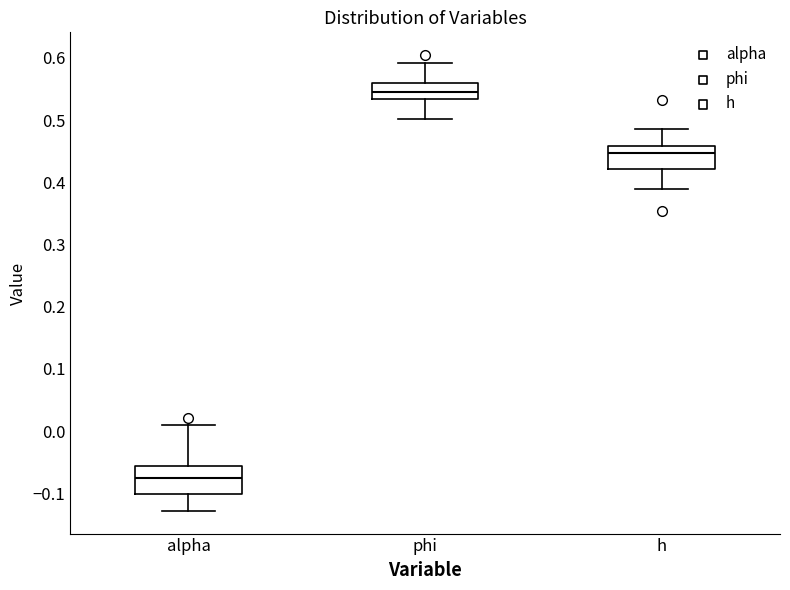

Reading left to right, transcribe this box plot: for each box, give where its median line is, the range the box spans, and where its two whiskers end, as read against the y-axis. The values are not printed on the chart, so give them approximately, as read against the axis.

alpha: median -0.07, box -0.10 to -0.06, whiskers -0.13 to 0.01
phi: median 0.54, box 0.53 to 0.56, whiskers 0.50 to 0.59
h: median 0.45, box 0.42 to 0.46, whiskers 0.39 to 0.49